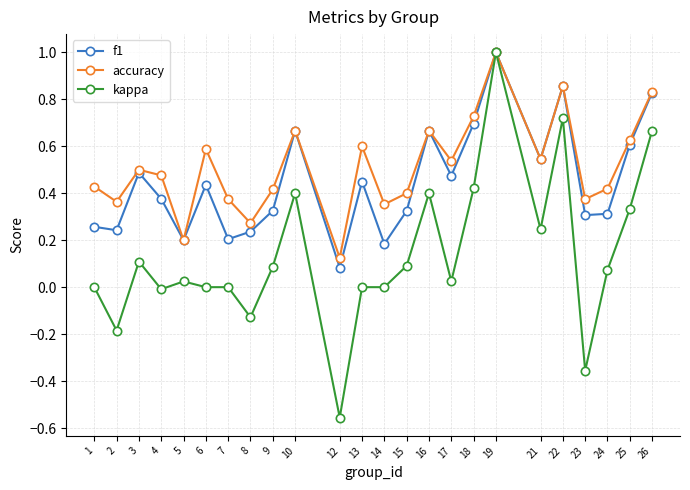

At 4, list the series in order from smallest to largest.

kappa, f1, accuracy